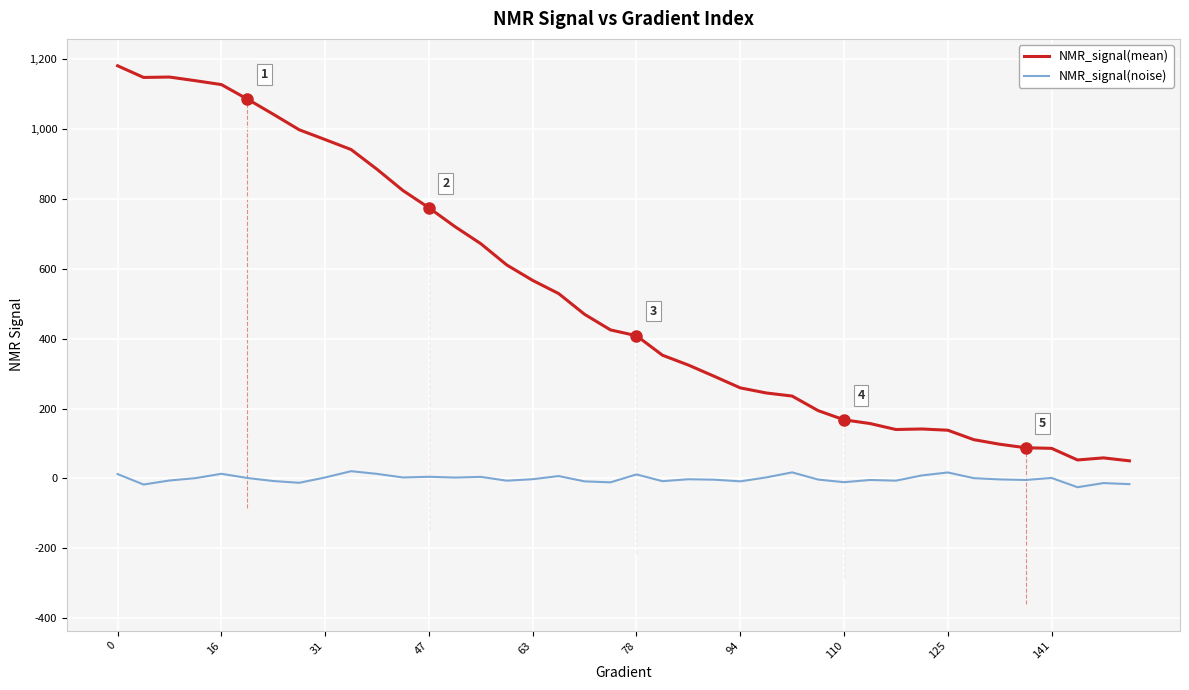

What is the difference between the maximum and minimum values in the NMR_signal(mean) series?

1130.6